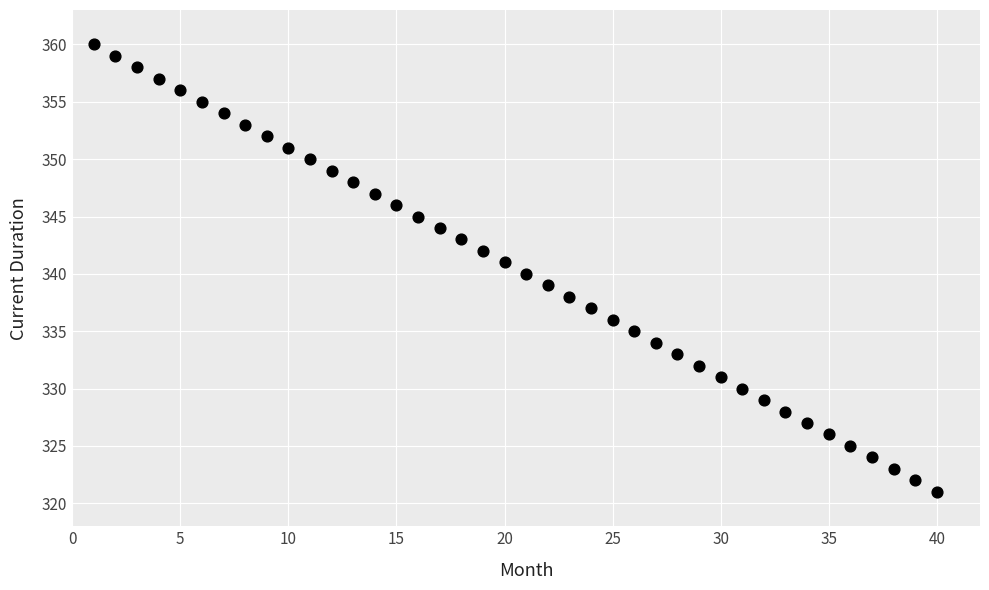

What is the range of Y values (max minus min)?

39